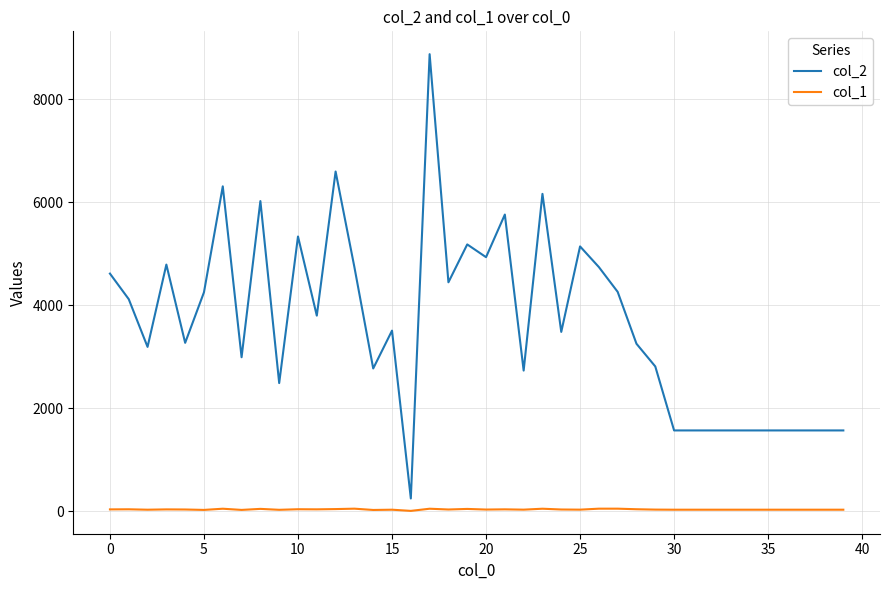

Which series has the largest range (max minus min)?

col_2